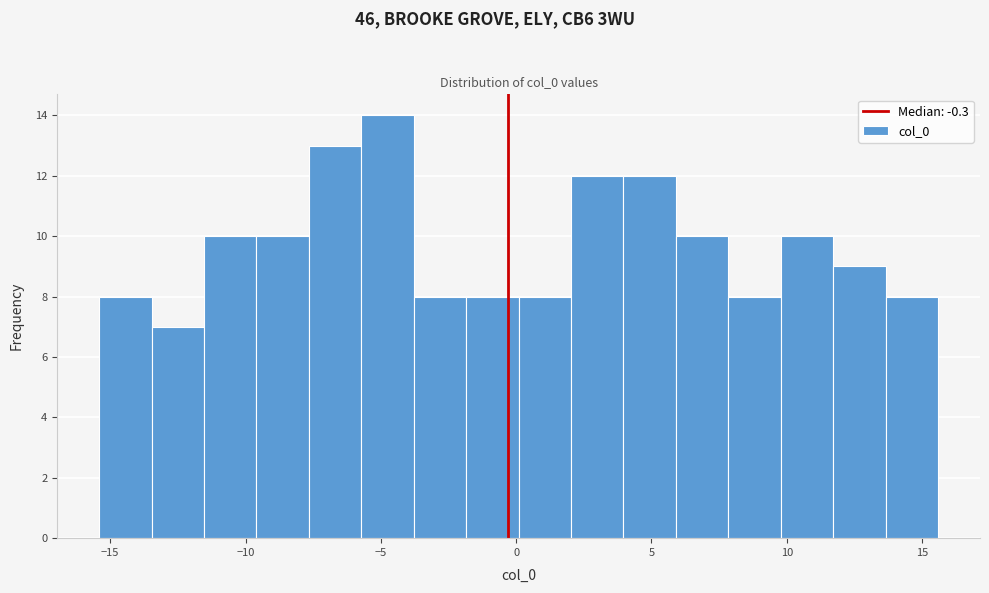

Around what value on the x-axis is the tallest bar? Give the approximate position of its centre, as read against the axis.

-5.0